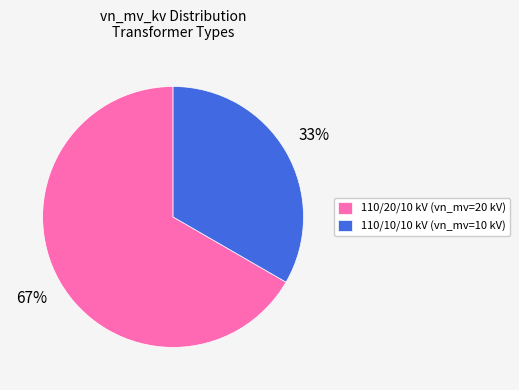

What is the largest slice in the pie chart?

110/20/10 kV (vn_mv=20 kV)